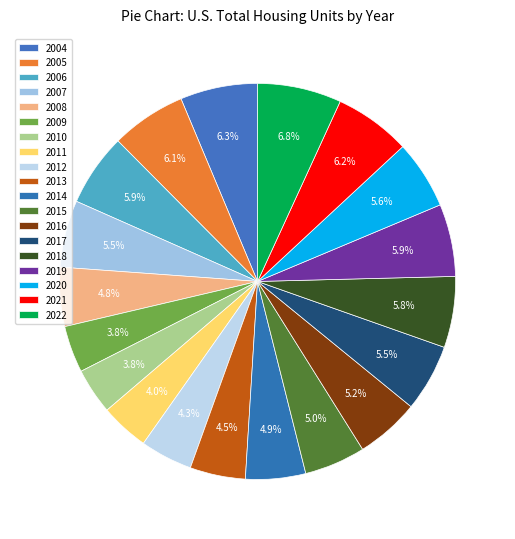

What is the change in value from 2006 to 2019?

-361